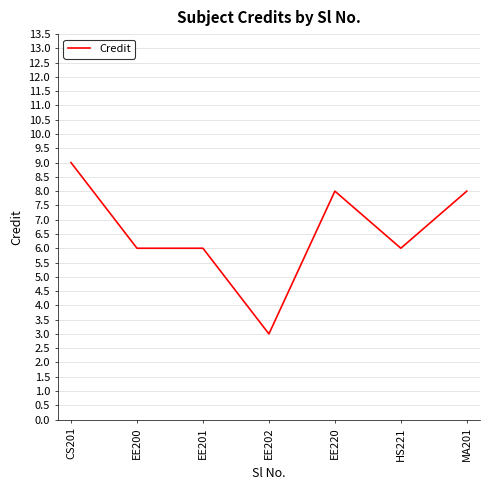

True or false: there are more than 0 points higher than both neighbors.

True